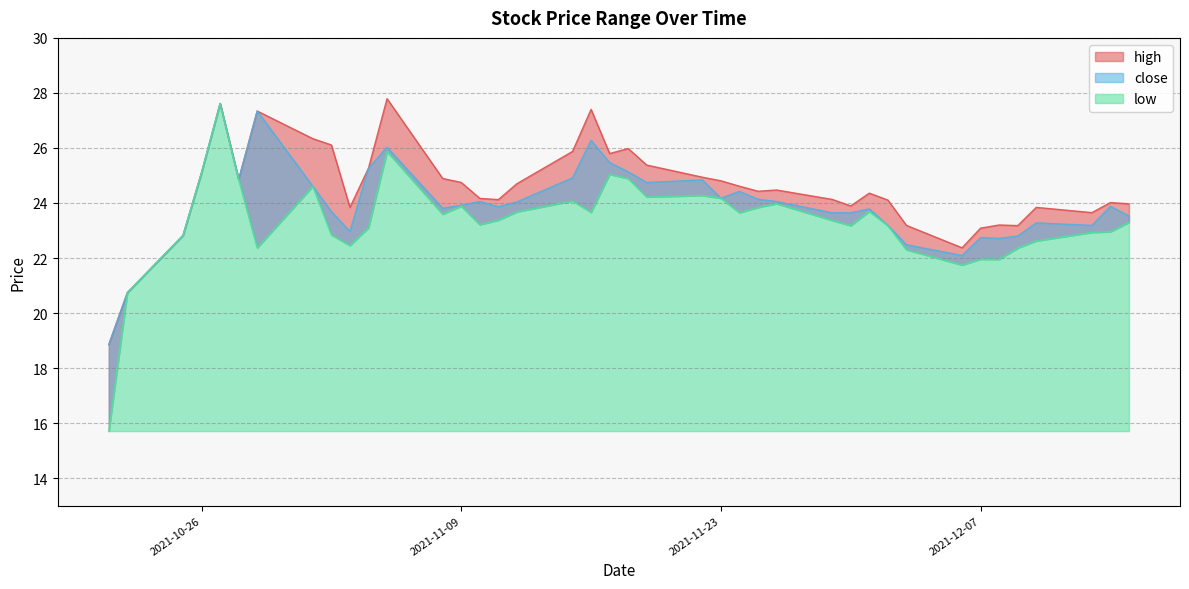

True or false: high and low intersect in this chart.

False